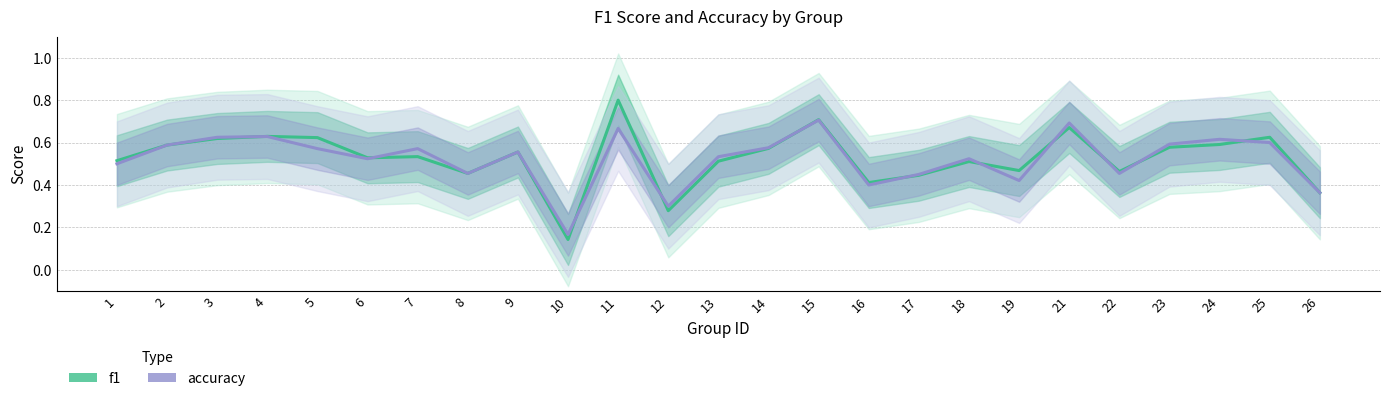

Where do f1 and accuracy first cross each other?

3 and 4